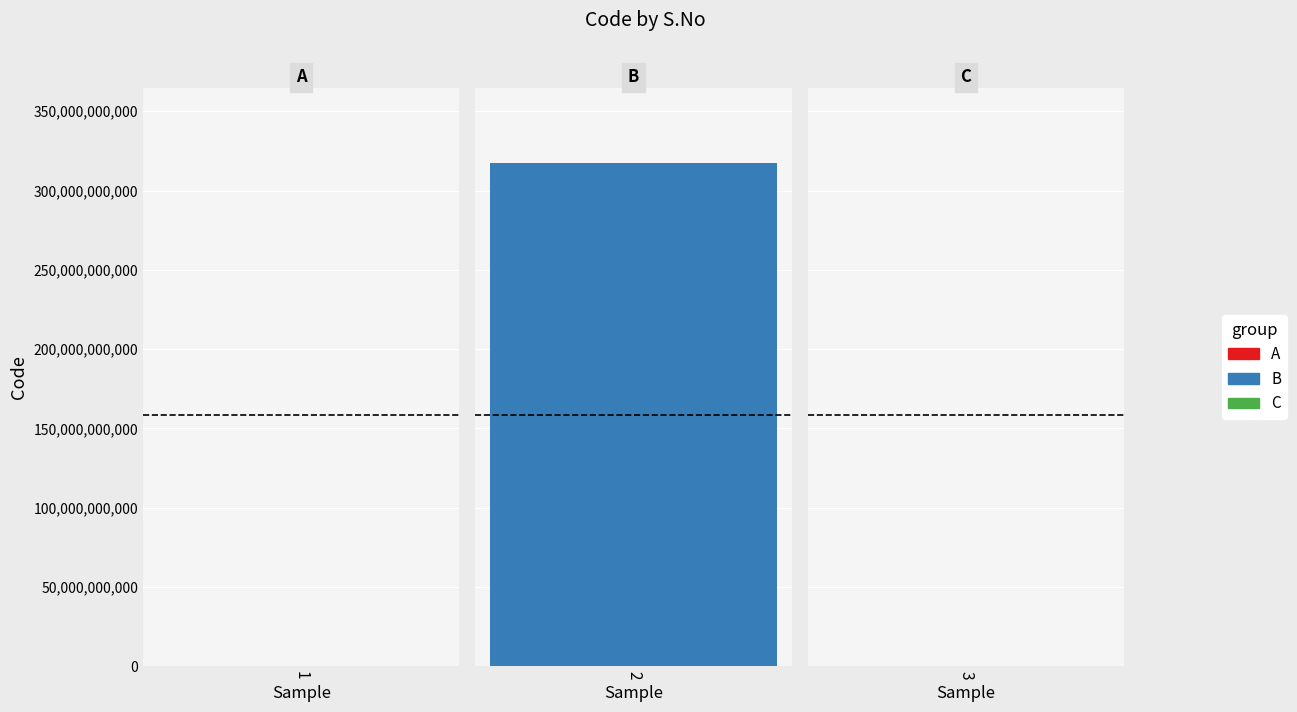

The chart shows a value of 0 at 1. True or false?

True